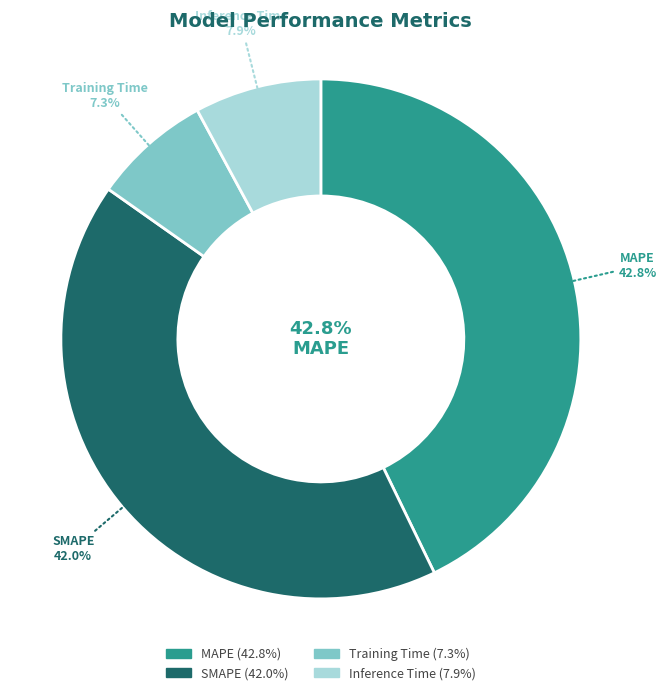

What percentage is NOT represented by Inference Time?

92.1%